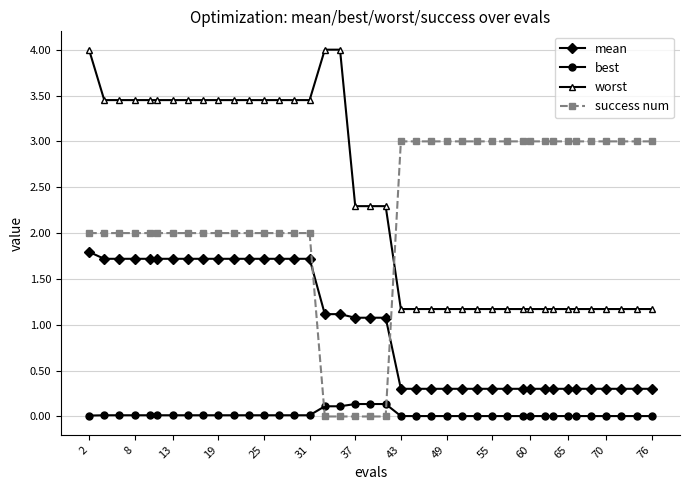

How many lines are shown in the chart?

4